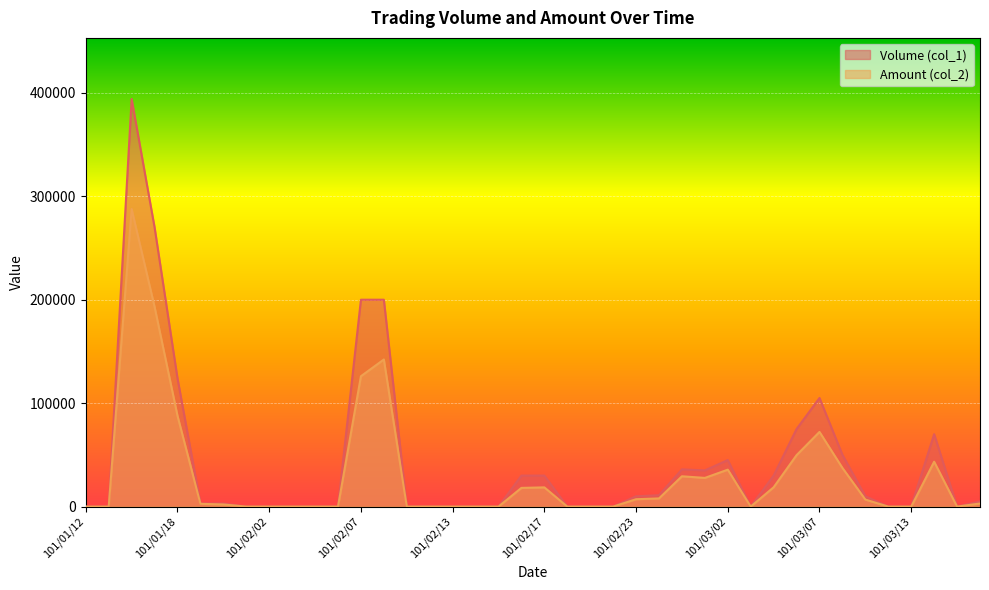

What are all the series names shown in the legend?

Volume (col_1), Amount (col_2)